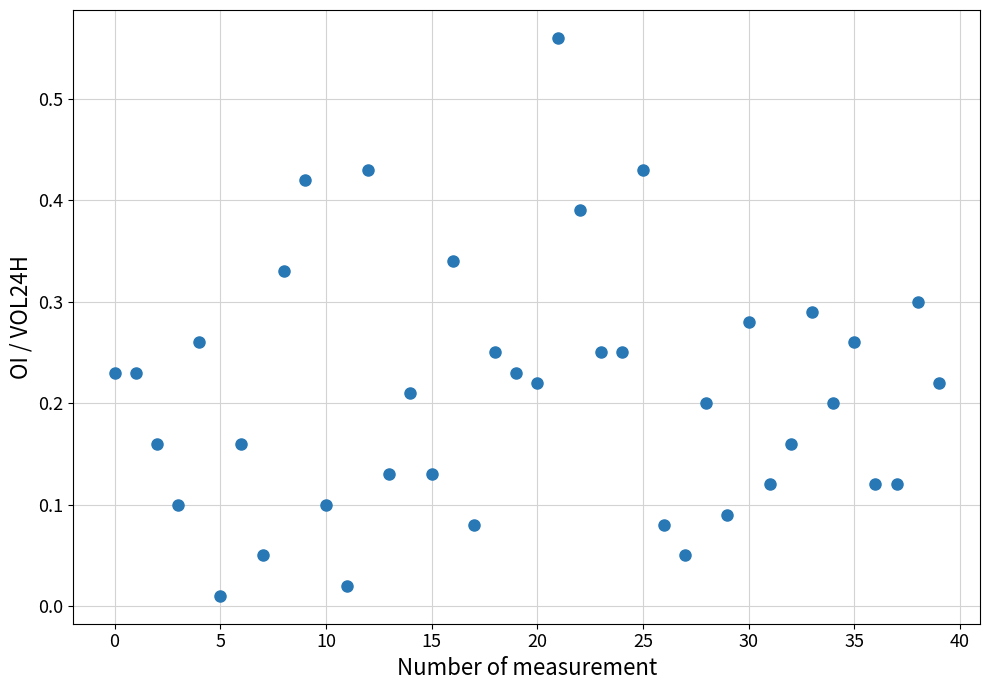

How many points are shown in the scatter plot?

40